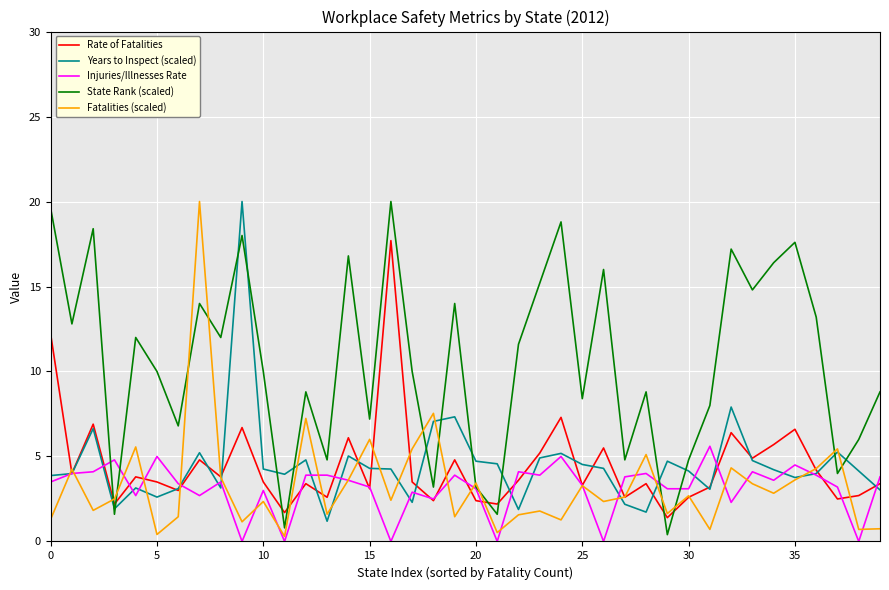

What is the maximum value shown in the chart?

20.0